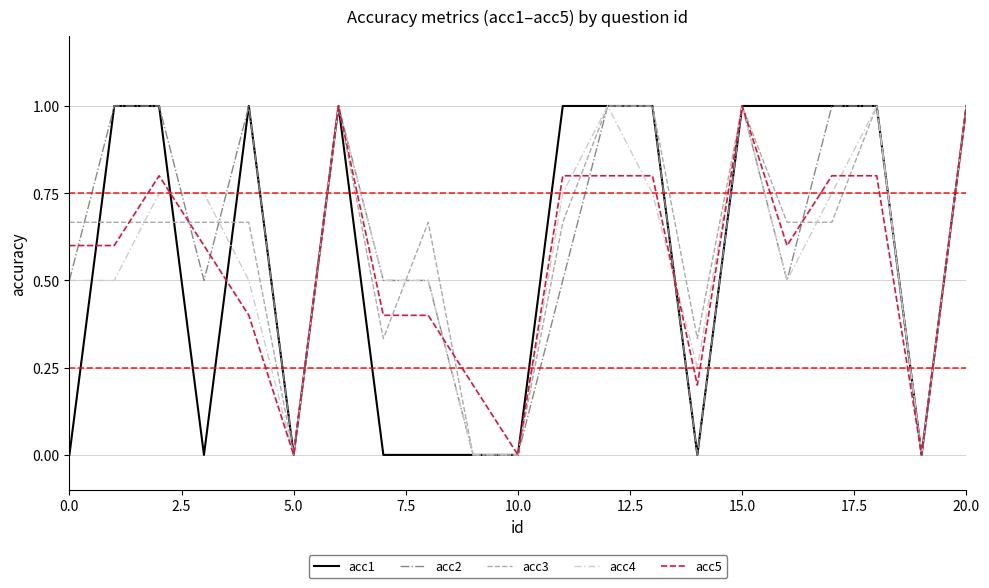

What is the sum of all acc5 values?

11.8